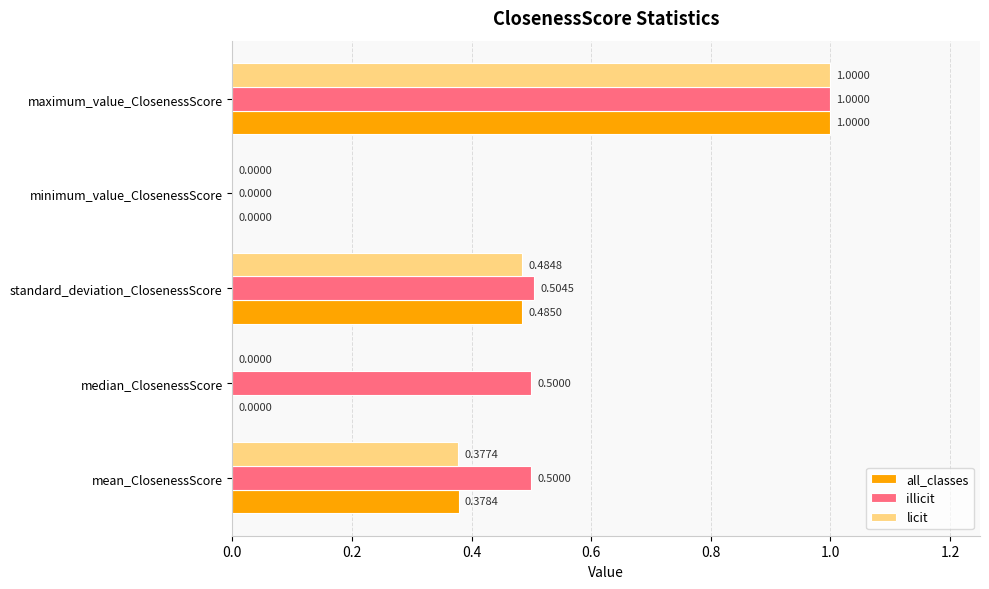

What is the sum of all illicit values?

2.5